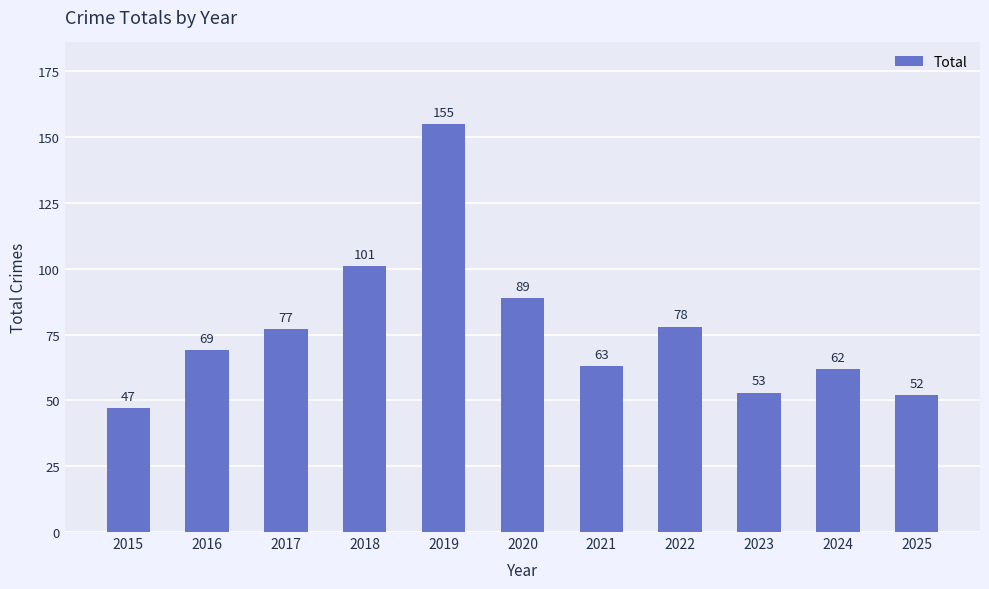

Rank the categories by value from lowest to highest.

2015, 2025, 2023, 2024, 2021, 2016, 2017, 2022, 2020, 2018, 2019